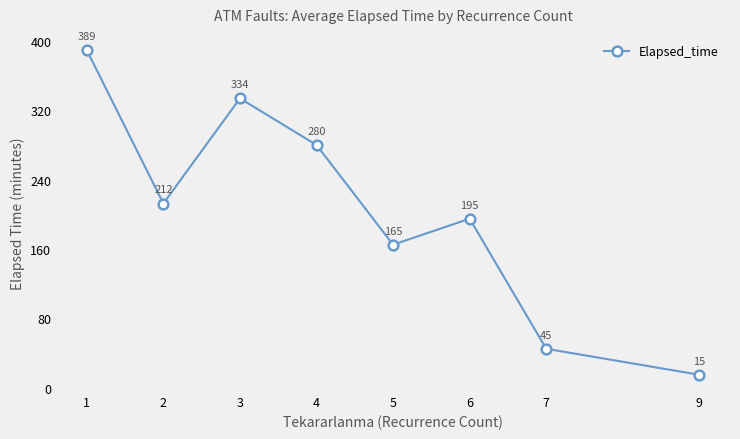

Where is the first local maximum?

3